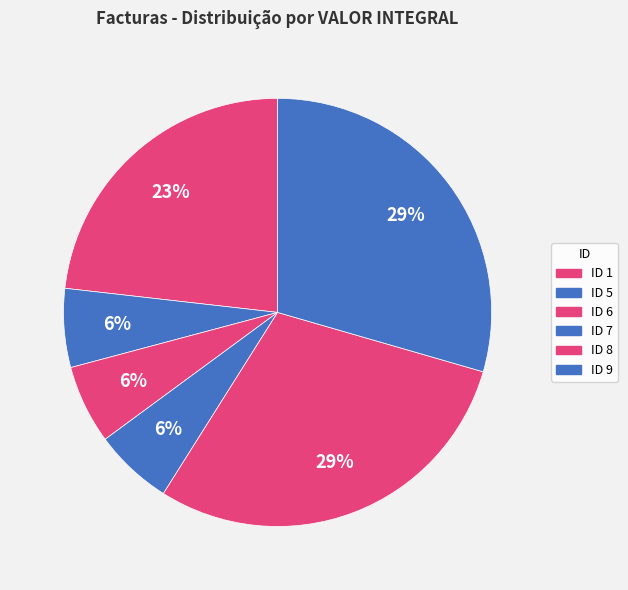

How many slices are in this pie chart?

6